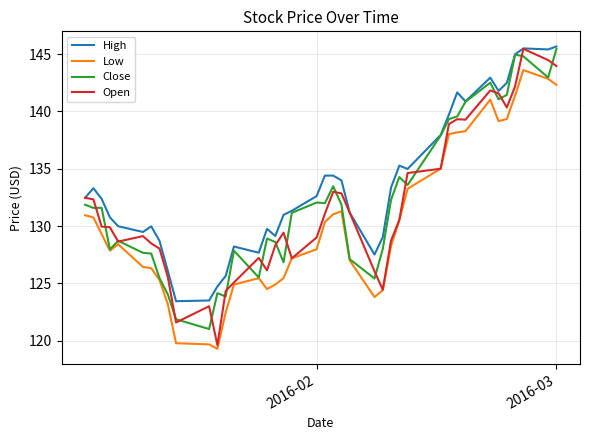

What is the average value of the Close series?

132.2